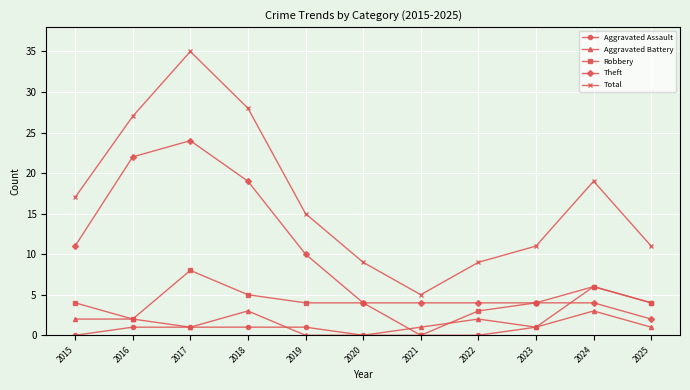

Is it true that Robbery equals 6 at 2019?

False